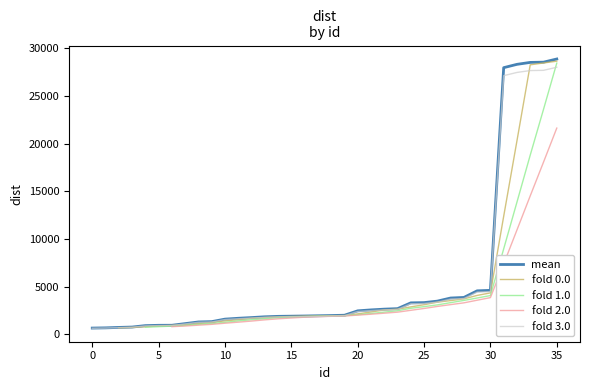

At which category is the sum across all series the highest?

35